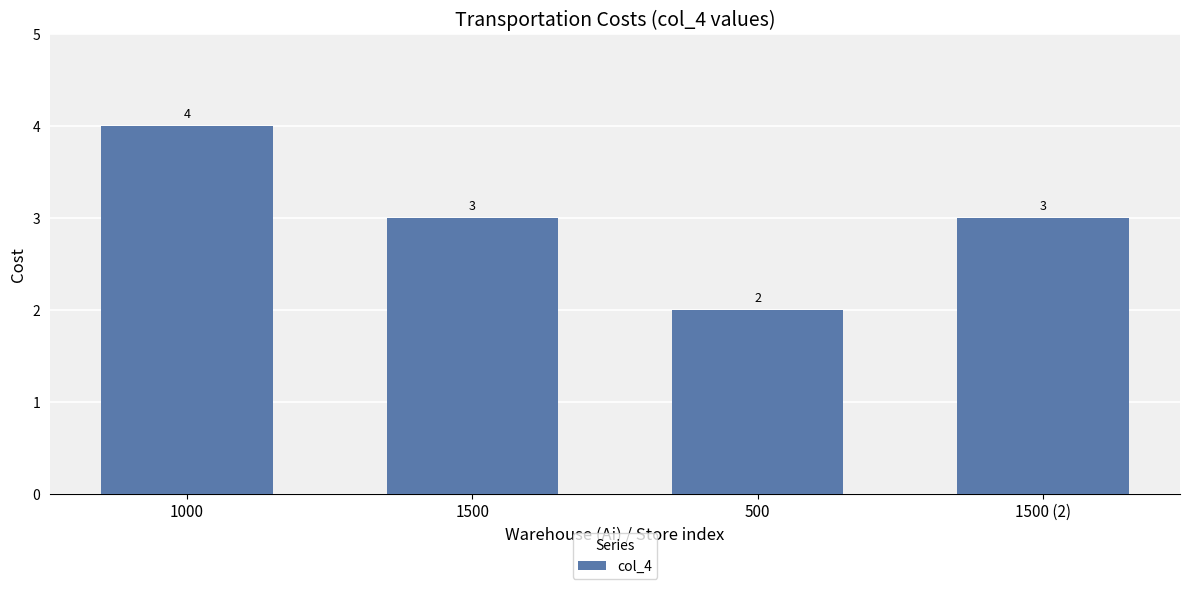

Reading left to right, extract all data points from this chart.

4	3	2	3